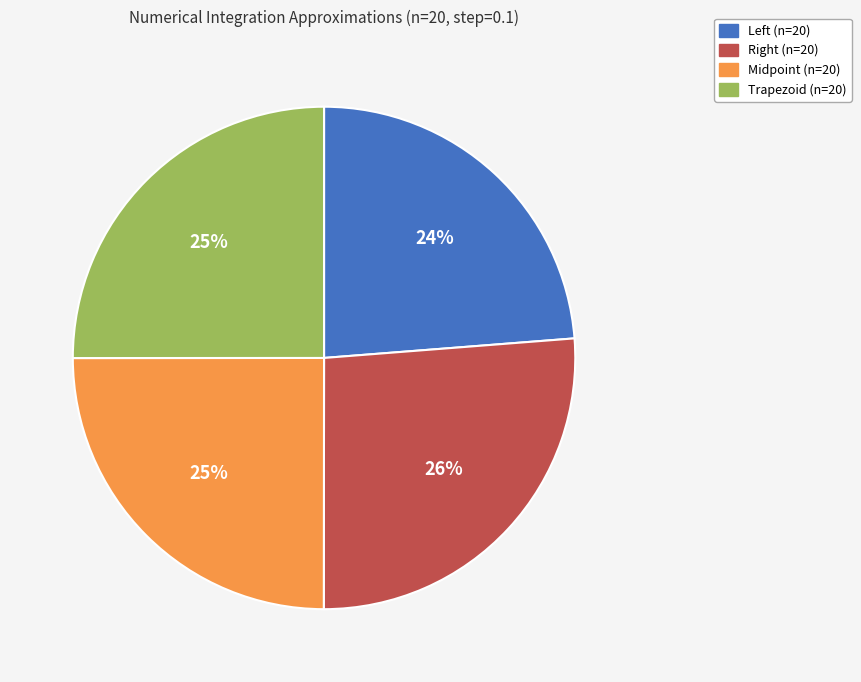

The Midpoint (n=20) slice represents 19% of the pie. True or false?

False